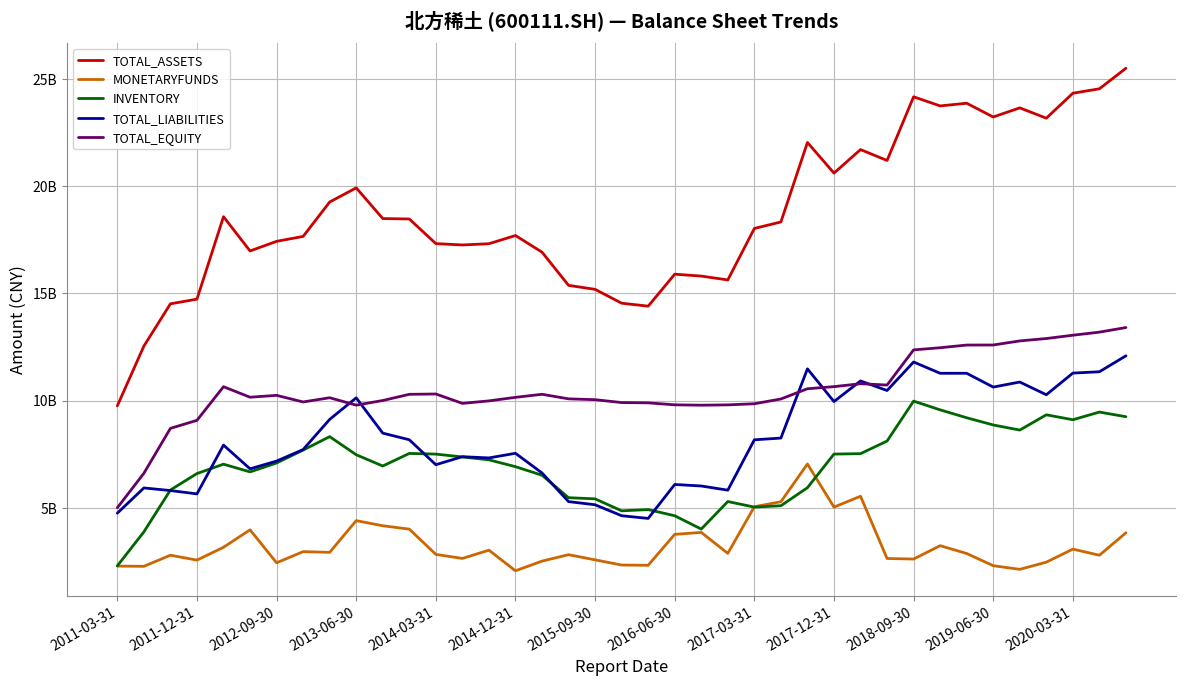

Does the chart display data point markers on the line(s)?

No